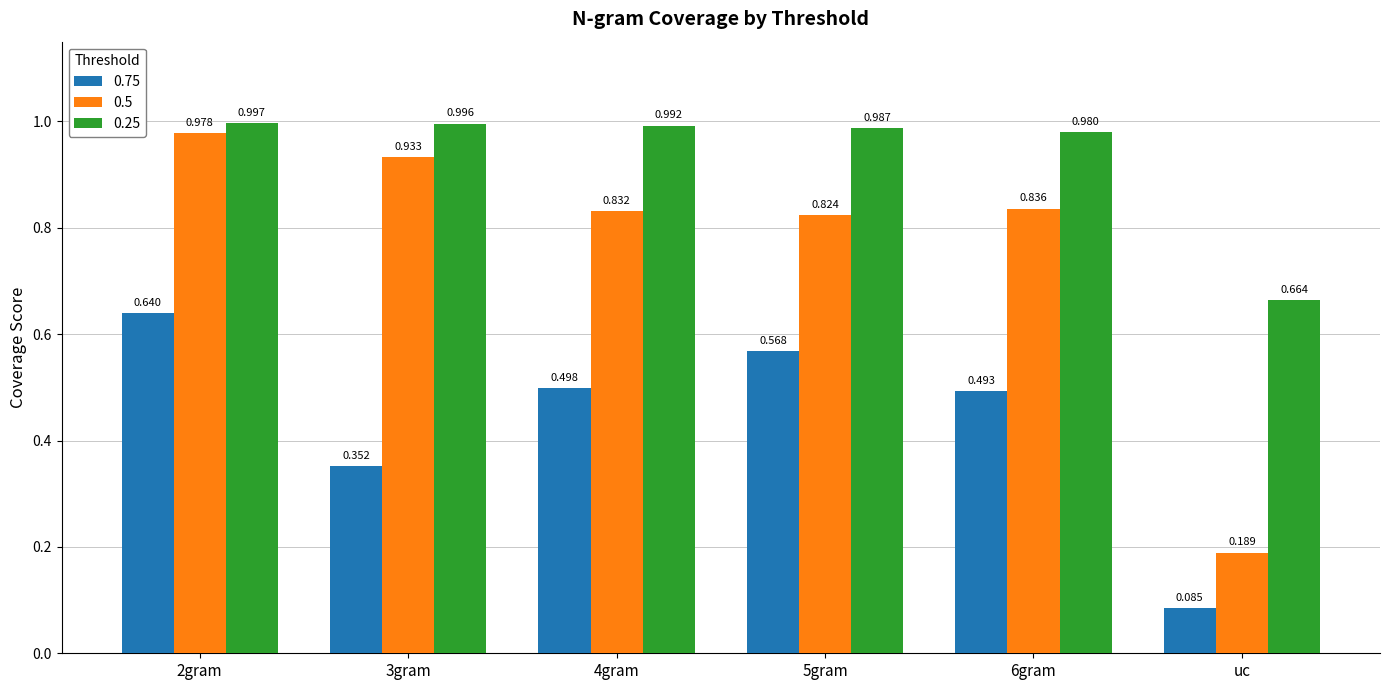

How many groups of bars are there?

6